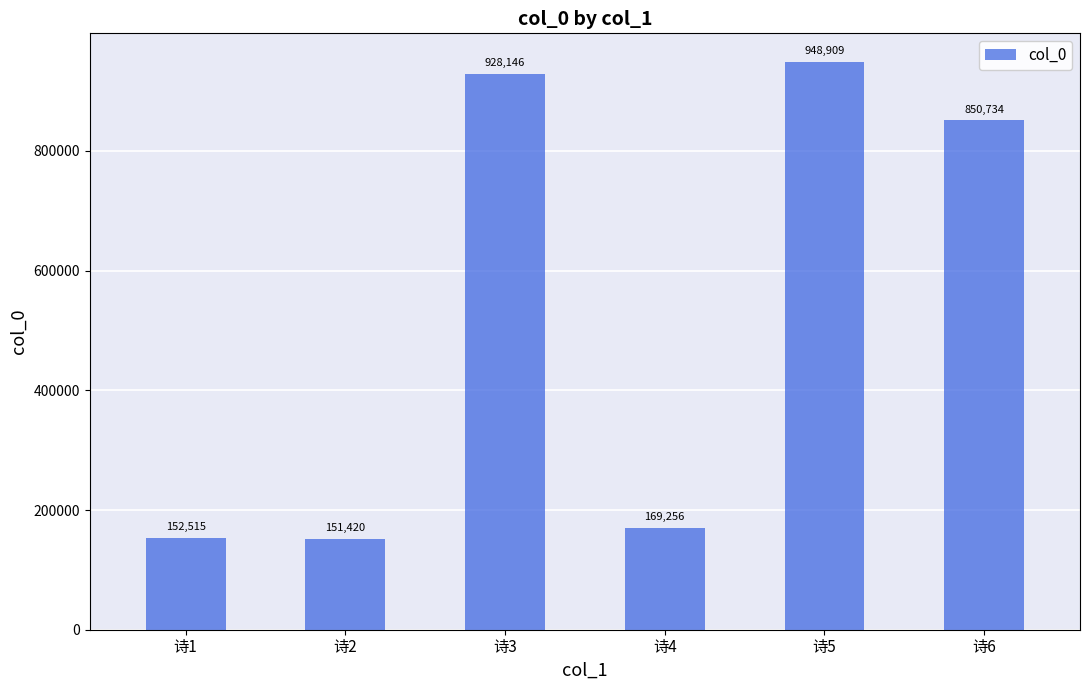

List the labels in order of value, smallest first.

诗2, 诗1, 诗4, 诗6, 诗3, 诗5